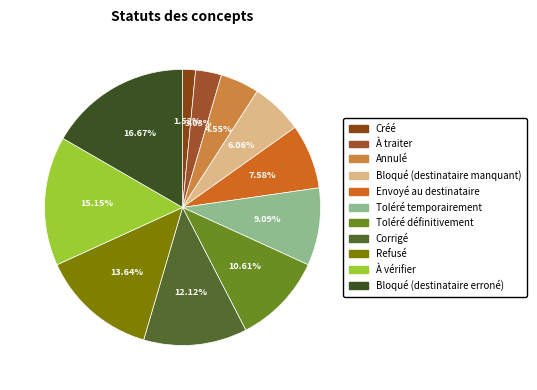

To the nearest percent, what is the difference between the À vérifier and Bloqué (destinataire erroné) slice percentages?

2%